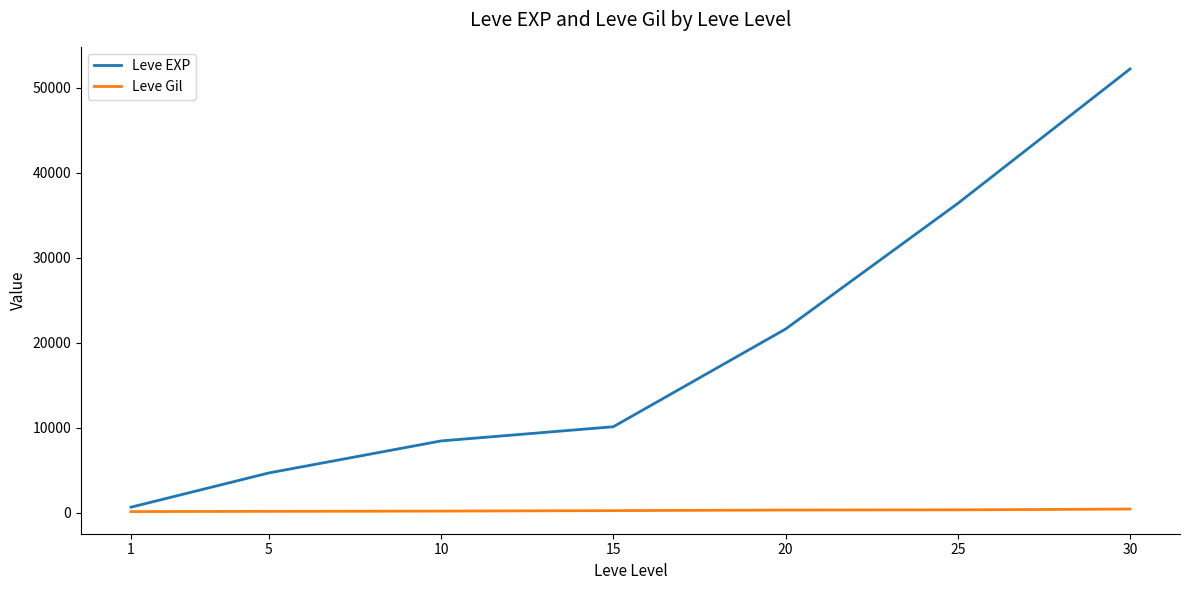

True or false: Leve Gil has a value of 410 at 30.

True